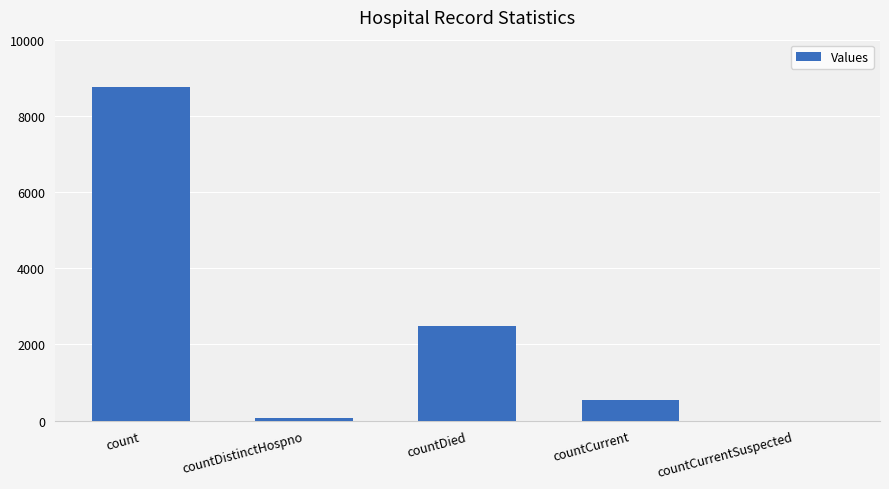

The value at countDistinctHospno is 76. True or false?

True